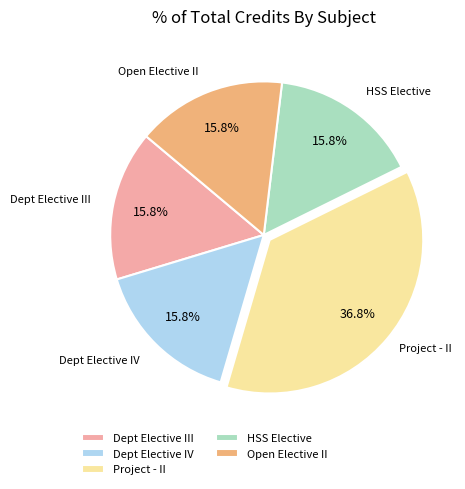

Do Project - II and HSS Elective together represent more than half of the pie?

Yes